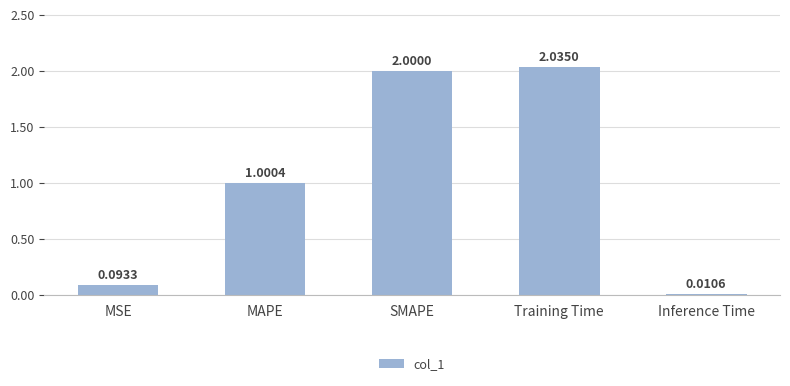

How many distinct data groups are displayed?

1